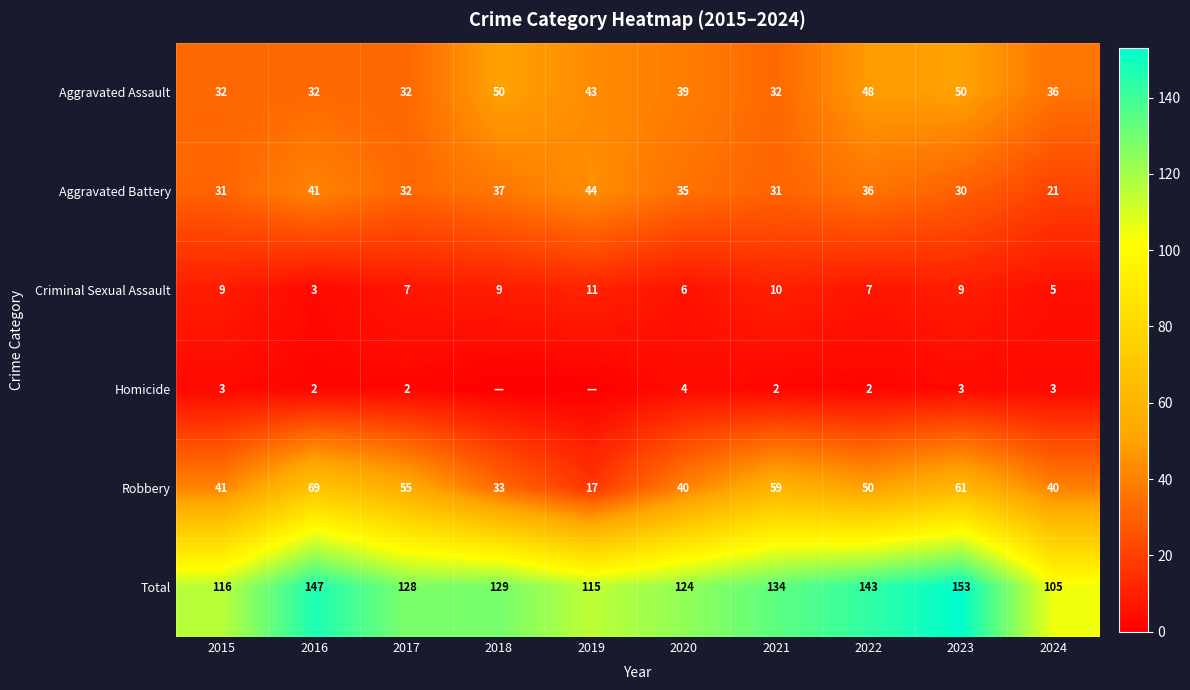

At which label does Robbery reach its peak?

2016